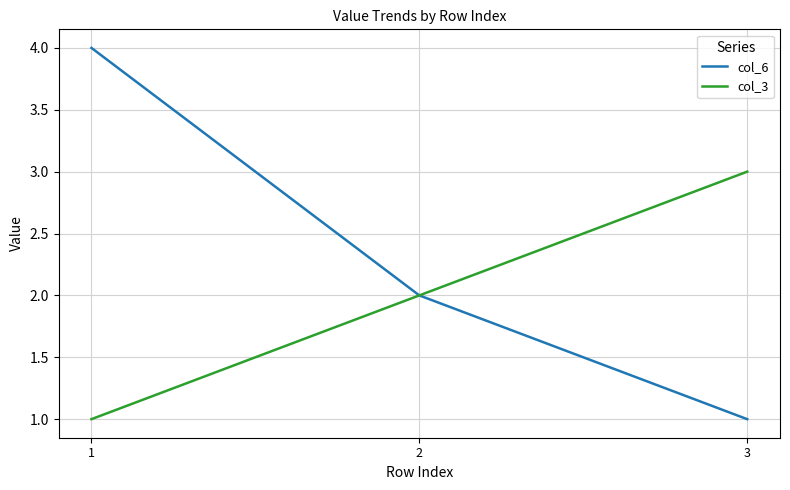

How many distinct data groups are displayed?

2